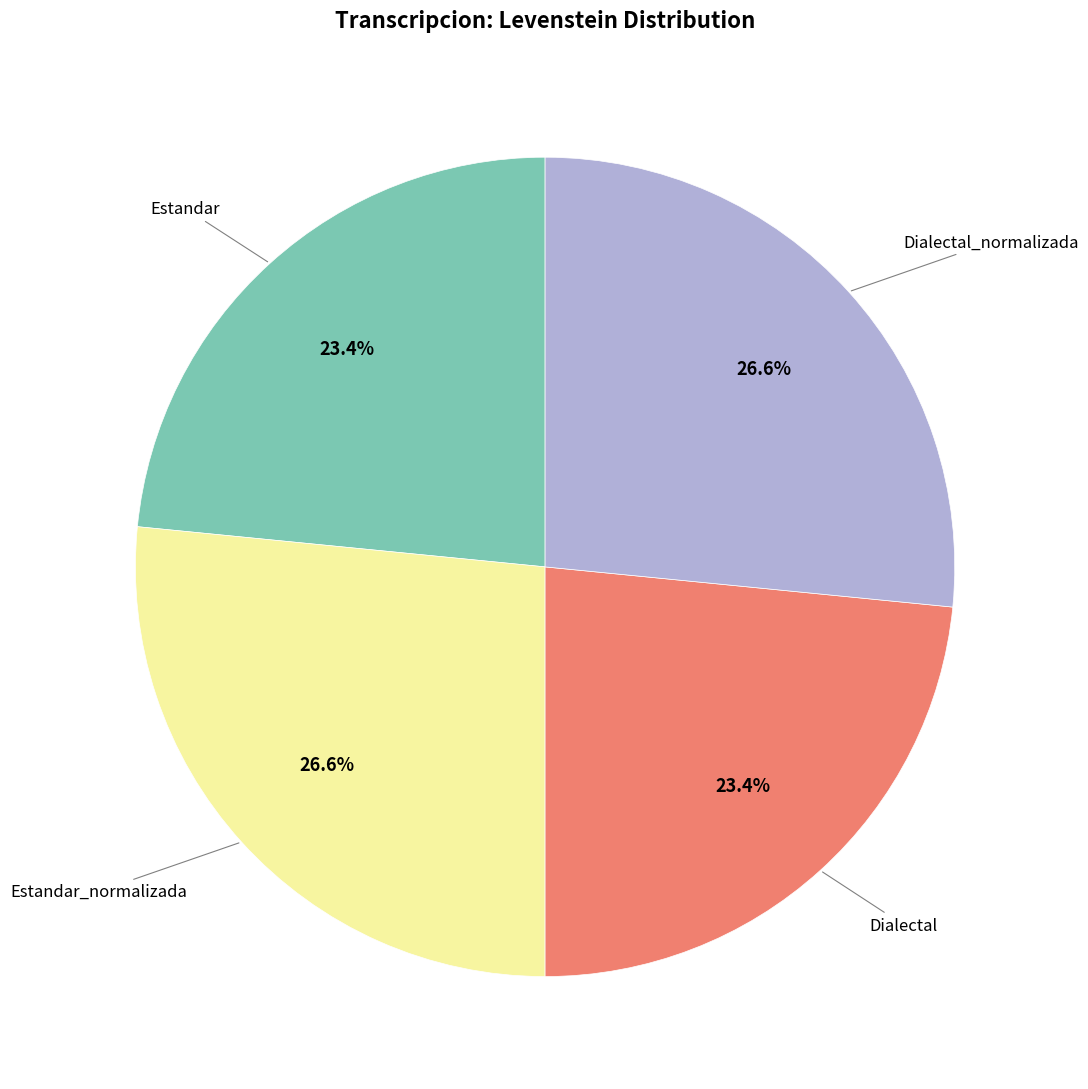

Is there any slice that represents more than half of the pie?

No